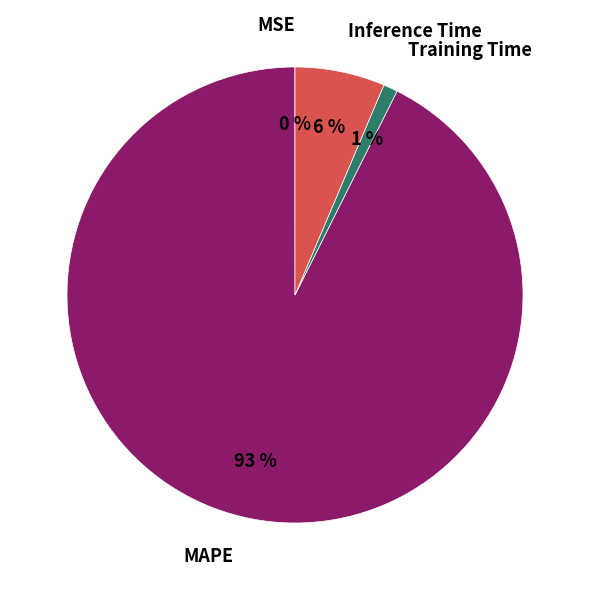

To the nearest percent, what is the average slice percentage?

25%